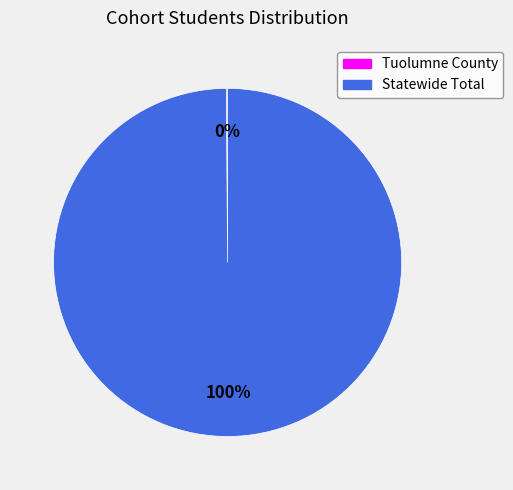

Is there a majority slice in this chart?

Yes